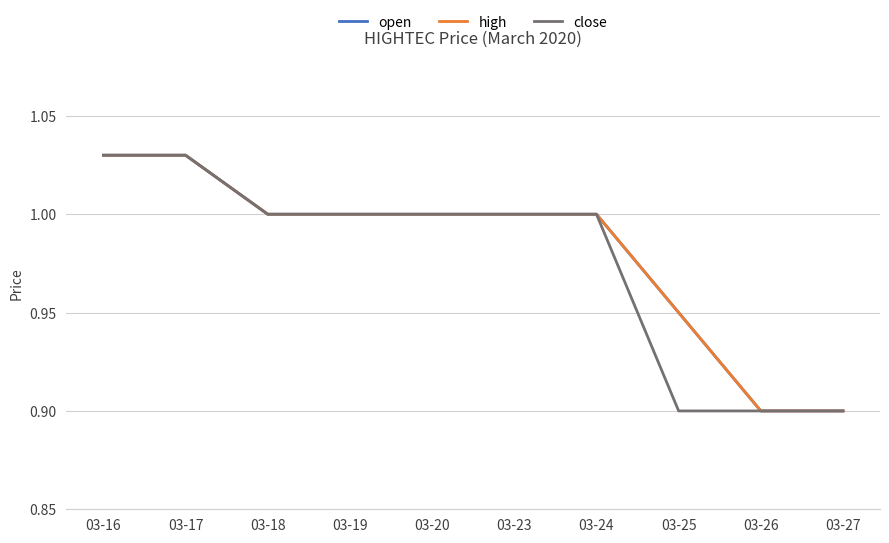

How many lines are shown in the chart?

3